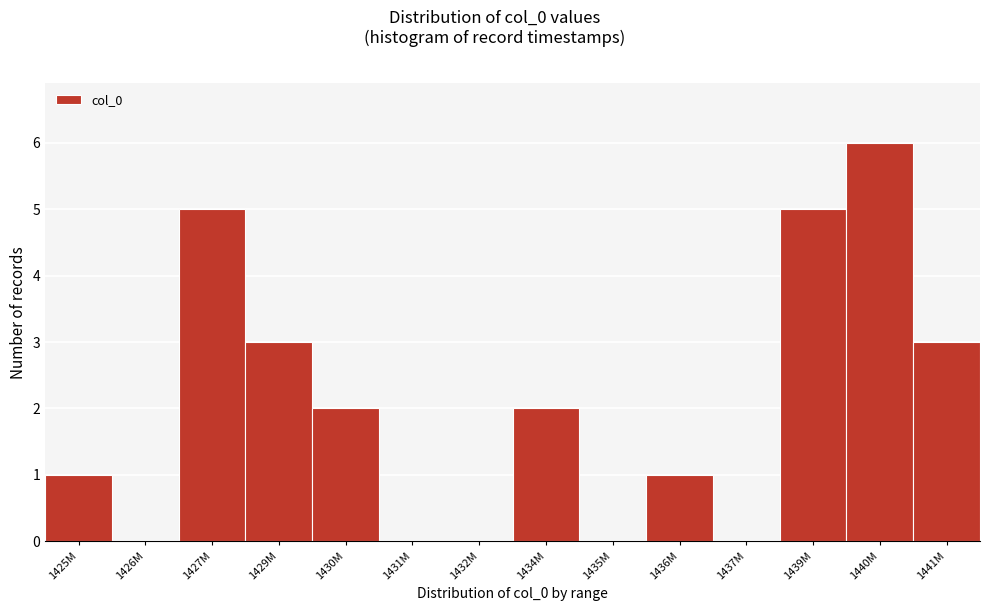

Reading left to right, what are all the values shown in this chart?

1425M=1	1426M=0	1427M=5	1429M=3	1430M=2	1431M=0	1432M=0	1434M=2	1435M=0	1436M=1	1437M=0	1439M=5	1440M=6	1441M=3